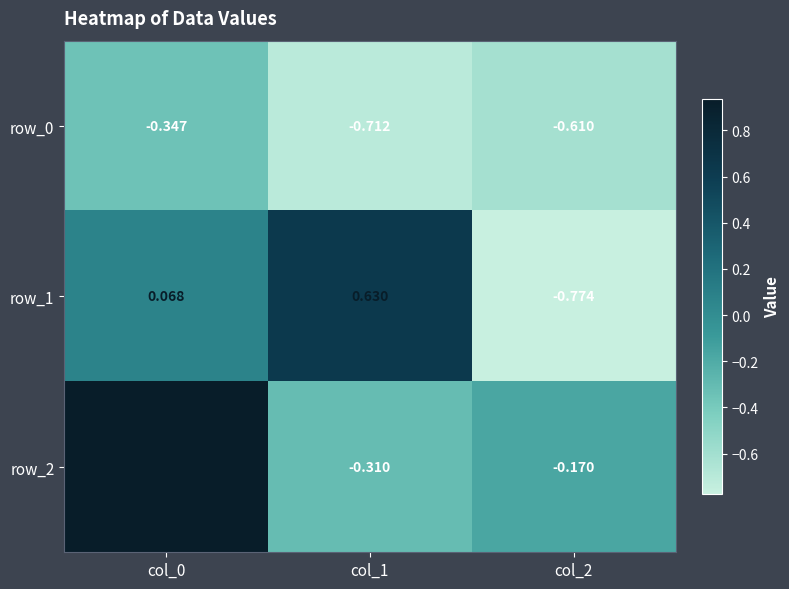

Count the number of categories in the chart.

3